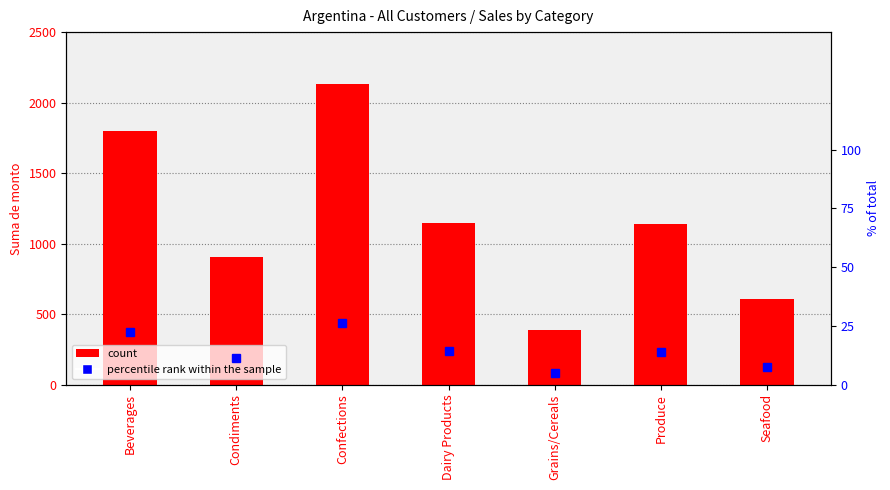

Which series has the largest range (max minus min)?

Suma de monto